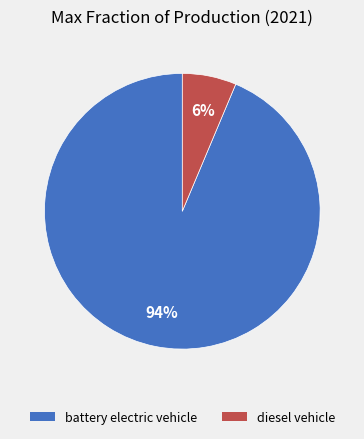

Does any single category account for the majority?

Yes